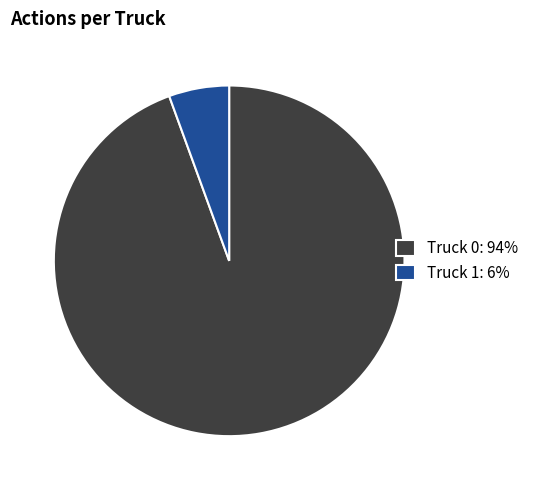

Which category has the smallest portion of the pie?

Truck 1